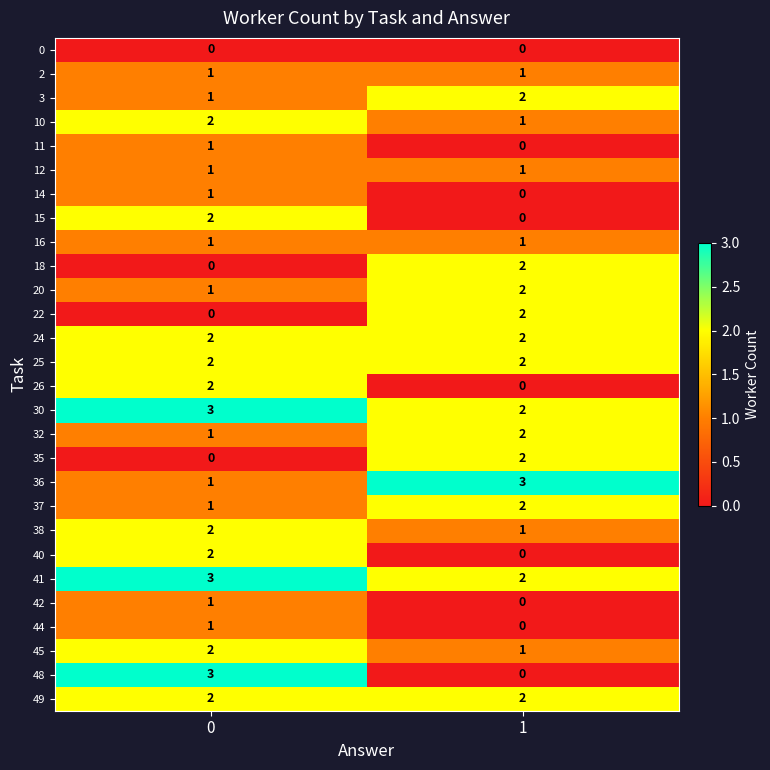

The value of 40 at 1 is -1. True or false?

False